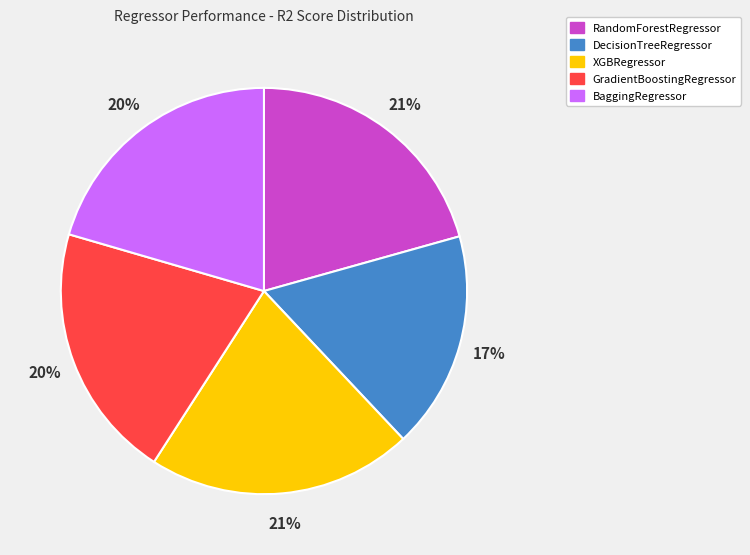

Does DecisionTreeRegressor account for over 50% of the chart?

No